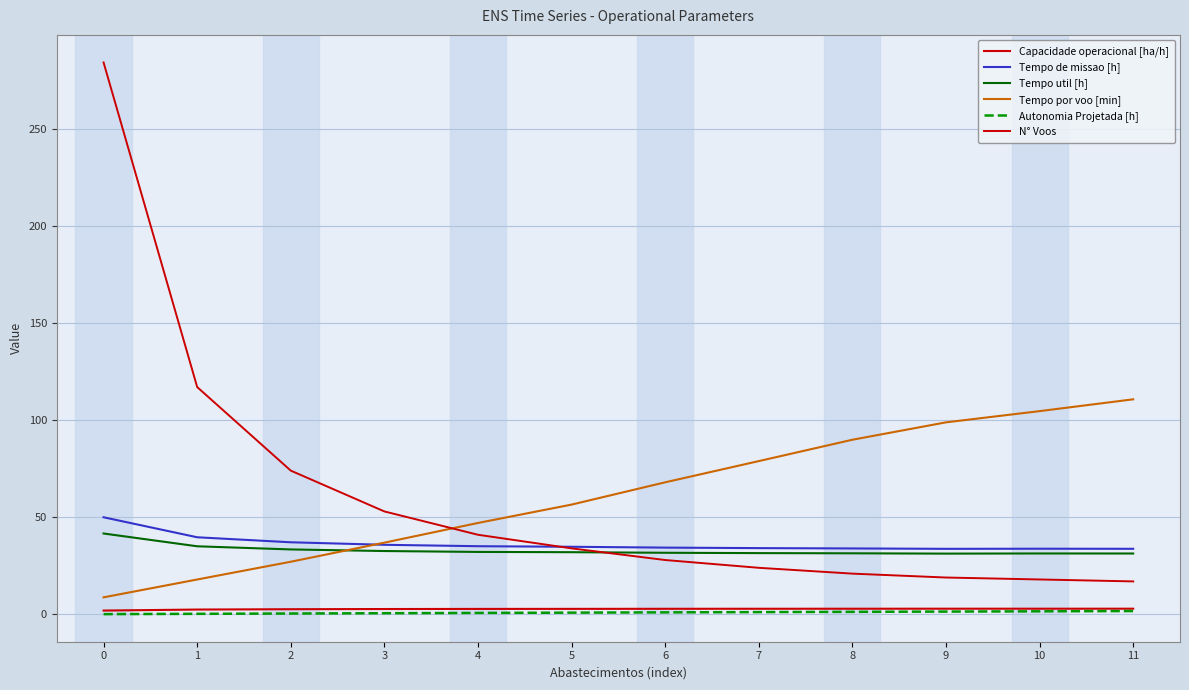

How many series are shown in this chart?

6